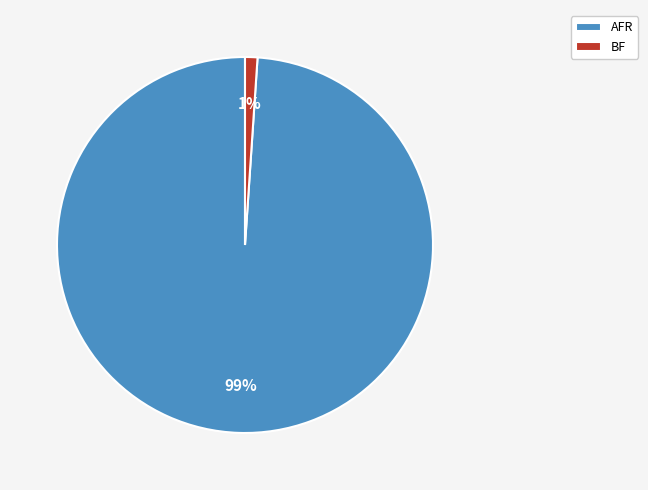

To the nearest percent, what percentage of the pie is BF?

1%